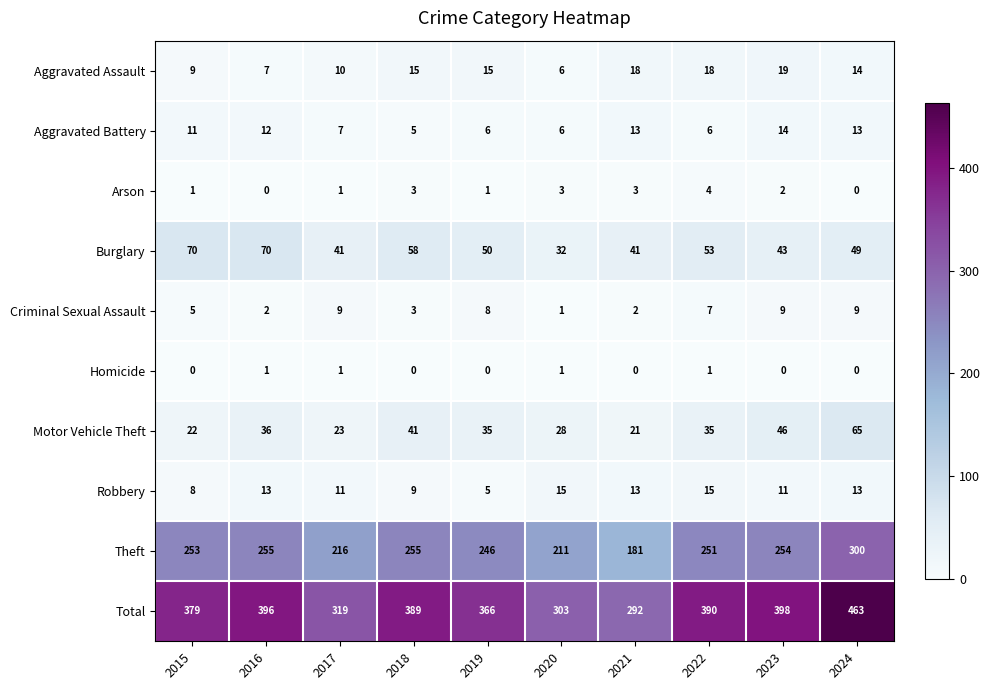

What is the minimum value for Aggravated Battery?

5